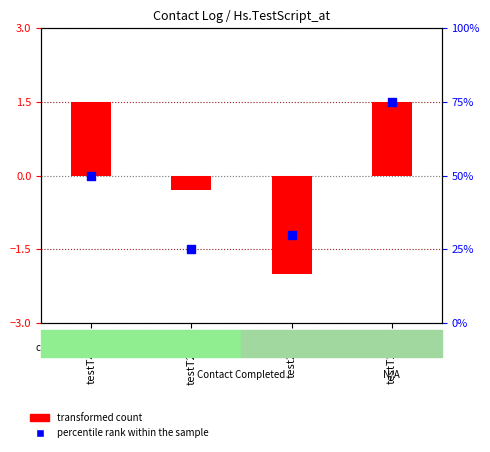

What is the total value across all series at testT2926?

24.7